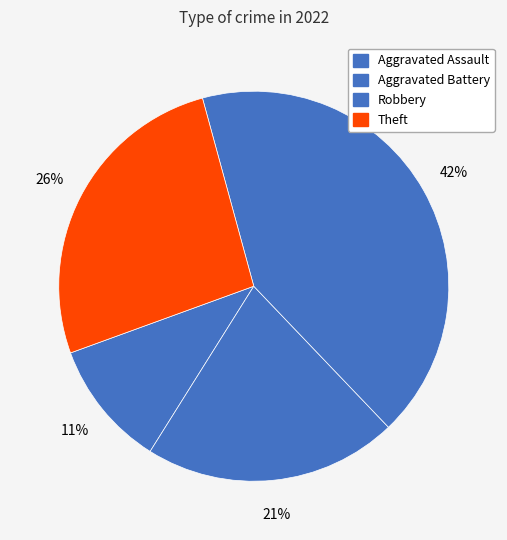

Is there any slice that represents more than half of the pie?

No